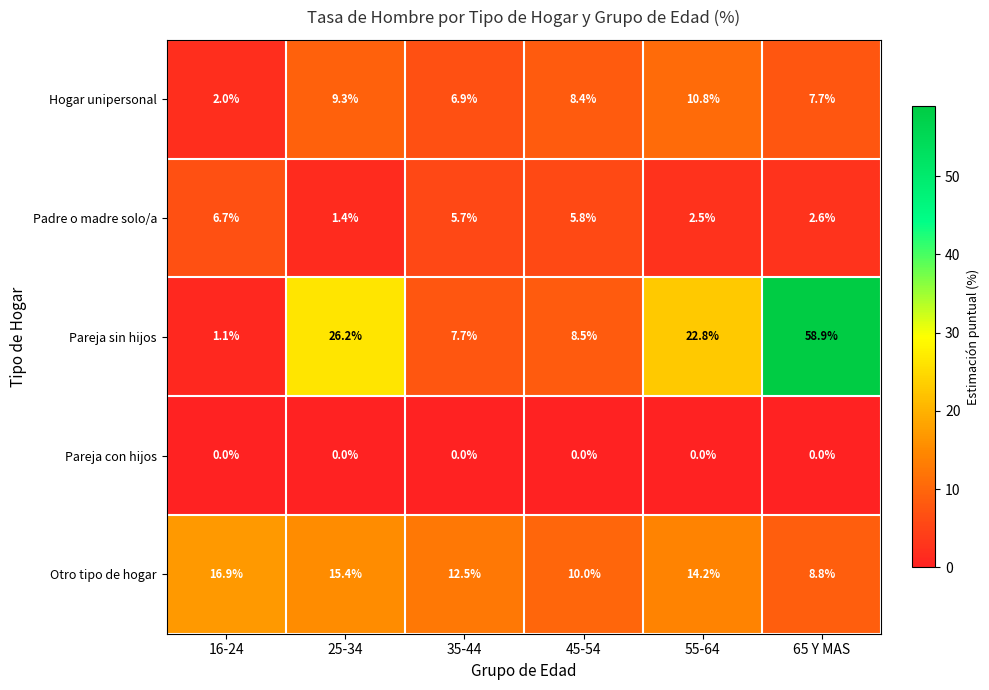

Reading left to right, list all the values displayed in this chart.

Hogar unipersonal: 16-24=2.0	25-34=9.3	35-44=6.9	45-54=8.4	55-64=10.8	65 Y MAS=7.7
Padre o madre solo/a: 16-24=6.7	25-34=1.4	35-44=5.7	45-54=5.8	55-64=2.5	65 Y MAS=2.6
Pareja sin hijos: 16-24=1.1	25-34=26.2	35-44=7.7	45-54=8.5	55-64=22.8	65 Y MAS=58.9
Pareja con hijos: 16-24=0.0	25-34=0.0	35-44=0.0	45-54=0.0	55-64=0.0	65 Y MAS=0.0
Otro tipo de hogar: 16-24=16.9	25-34=15.4	35-44=12.5	45-54=10.0	55-64=14.2	65 Y MAS=8.8